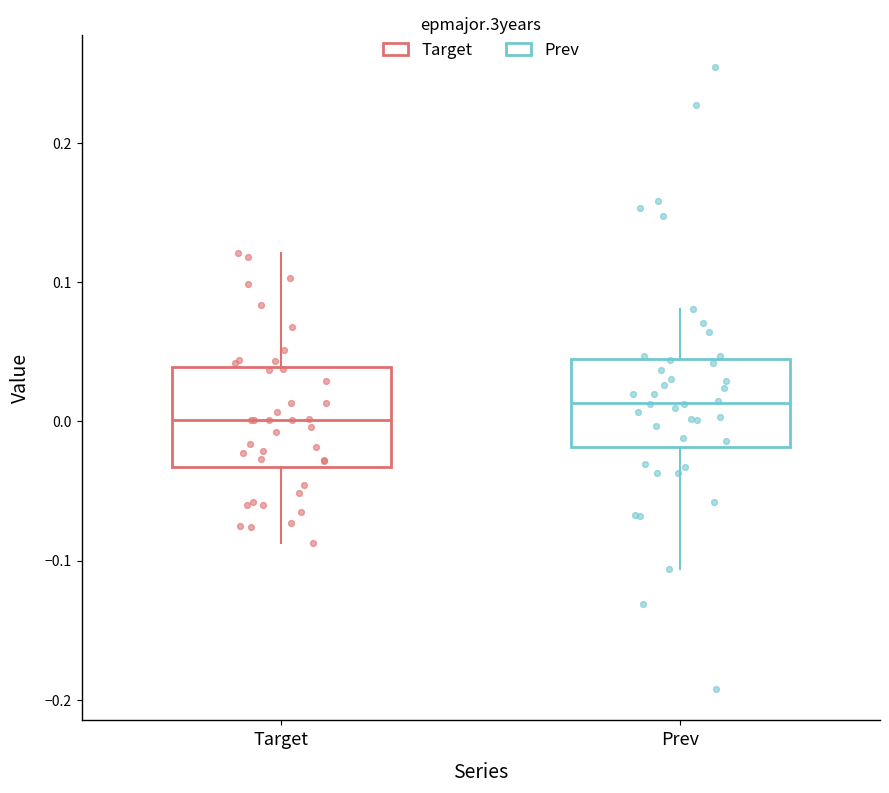

Which box's median line is the lowest?

Target